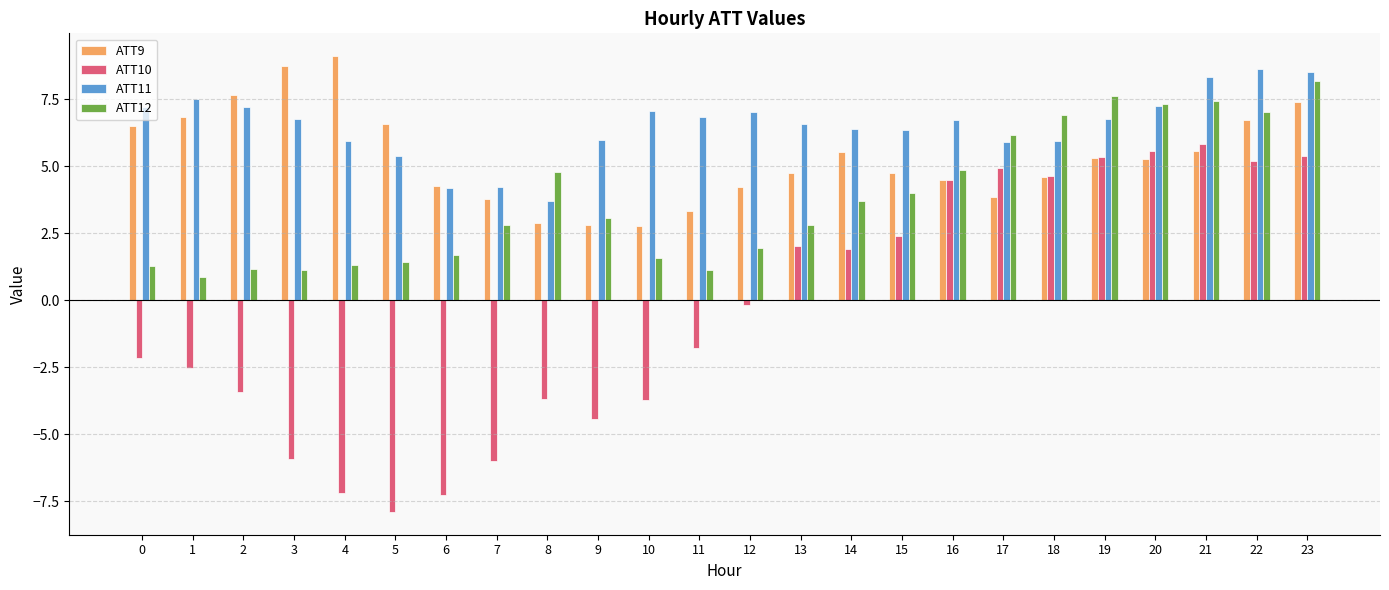

What is the total value across all series at 23?

29.5